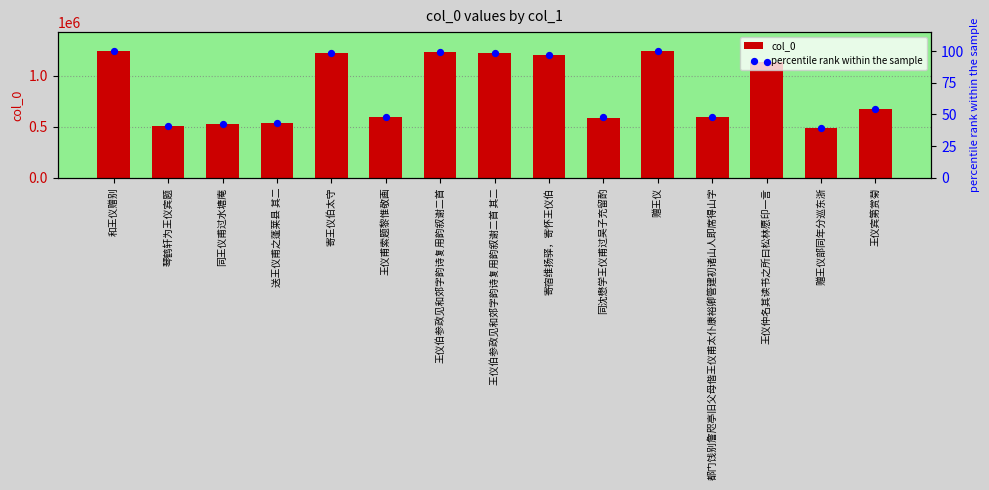

At which category is the sum across all series the highest?

和王仪赠别